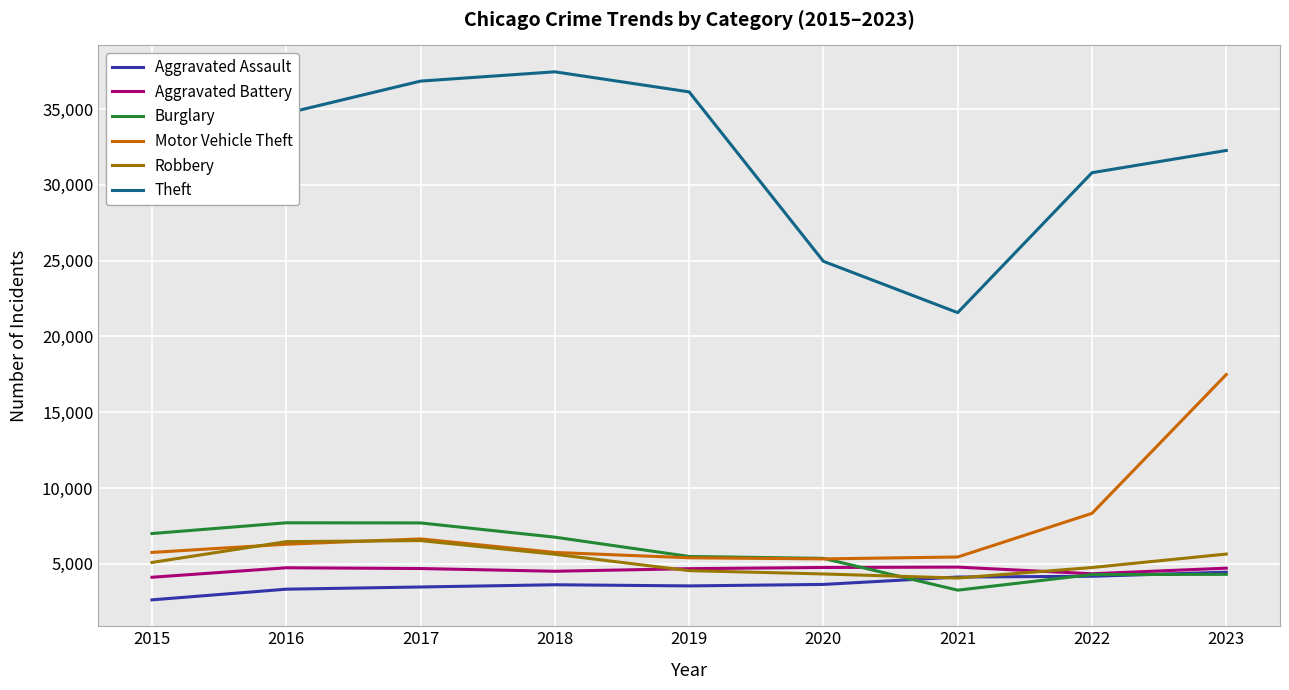

What is the difference between the second highest and second lowest values in the Aggravated Battery series?

415